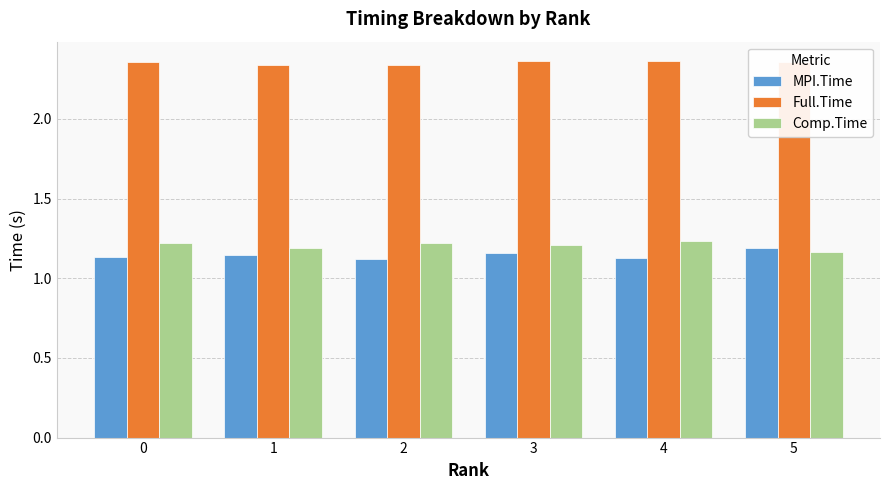

How many Full.Time values are between 2 and 3?

6